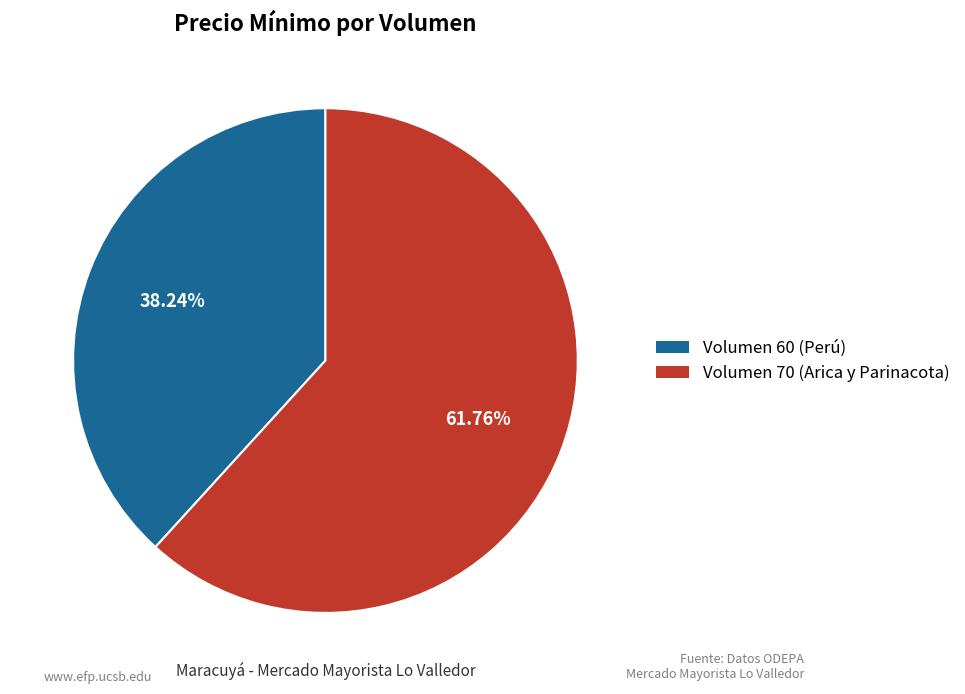

To the nearest percent, what percentage of the pie is Volumen 70 (Arica y Parinacota)?

62%